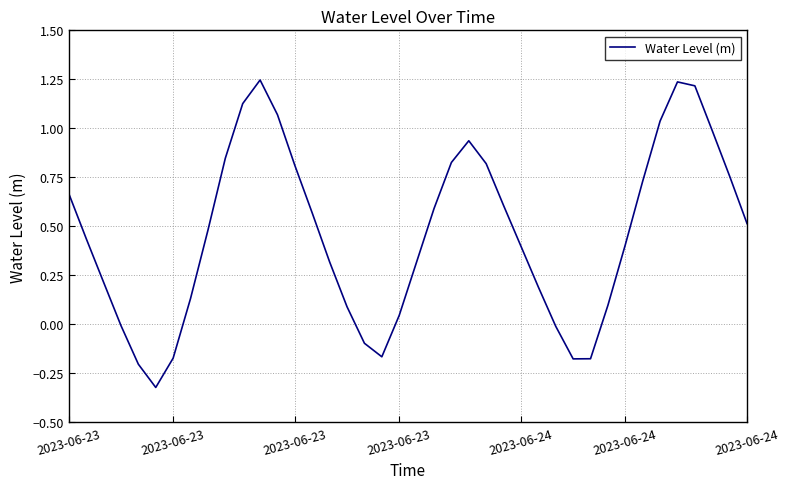

At which category does the data reach its first local peak?

11